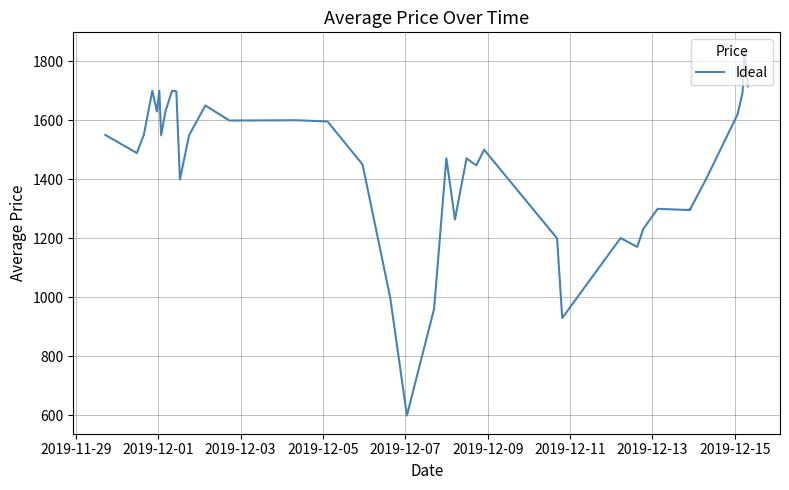

What is the maximum value shown in the chart?

1836